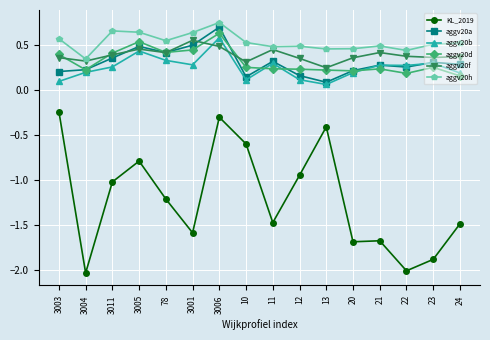

Where is the first local maximum for aggv20b?

3005